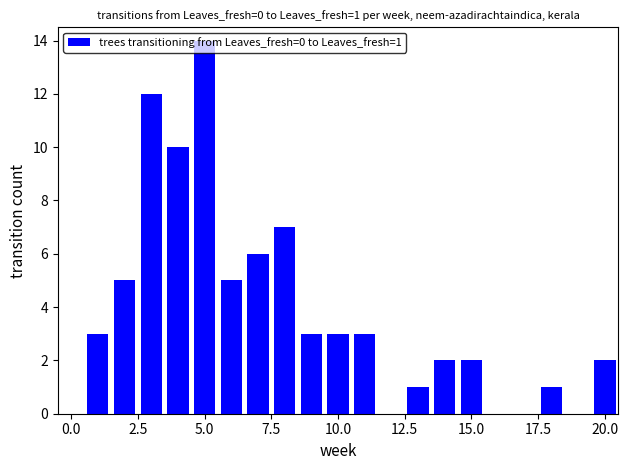

What is the greatest value displayed?

14